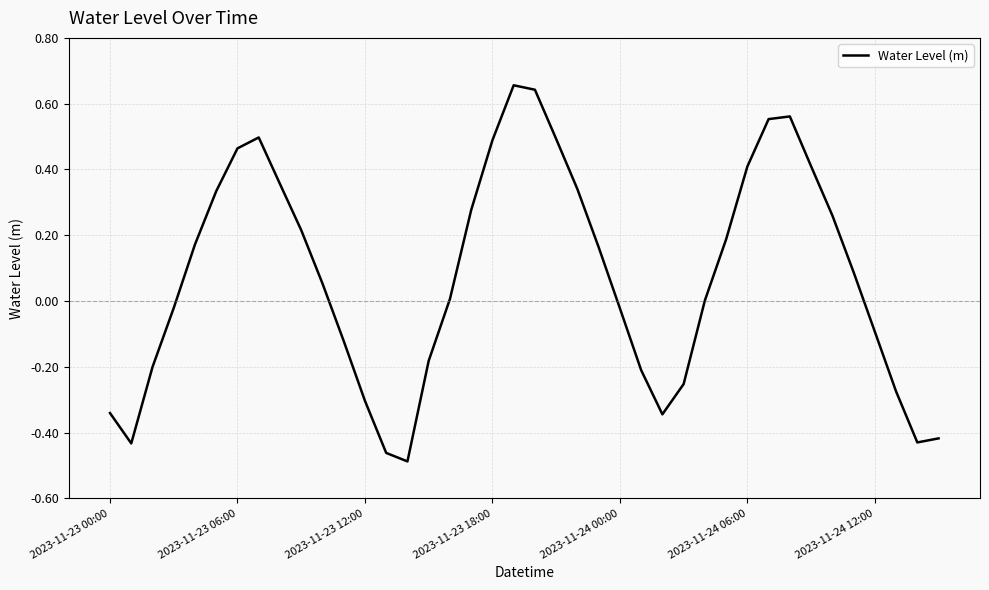

True or false: the data has more than 0 interior local peaks.

True